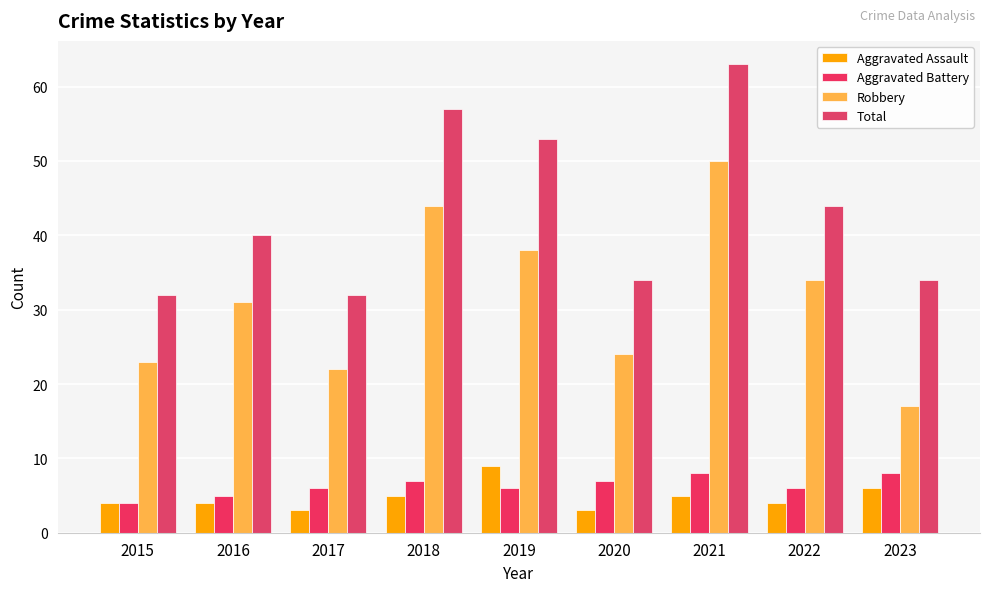

What are all the series names shown in the legend?

Aggravated Assault, Aggravated Battery, Robbery, Total